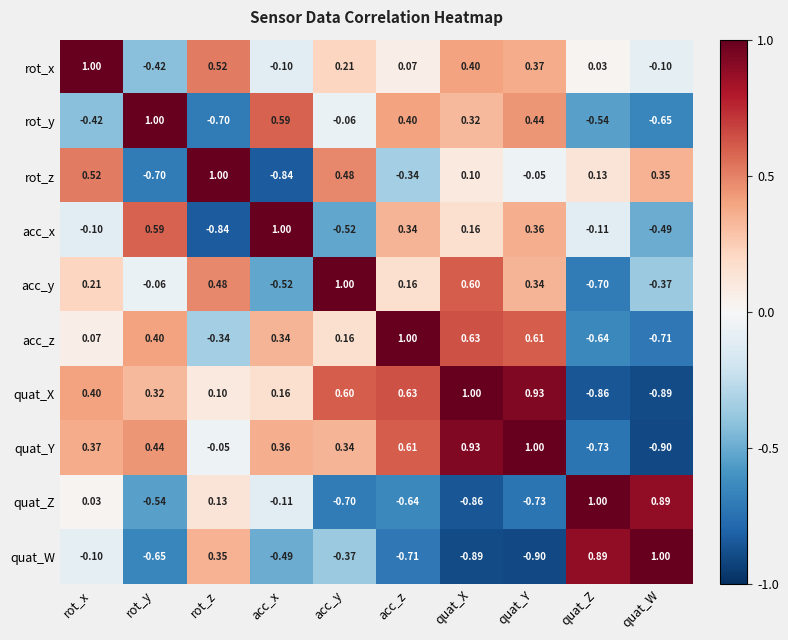

At which label does acc_y first exceed 0?

rot_x